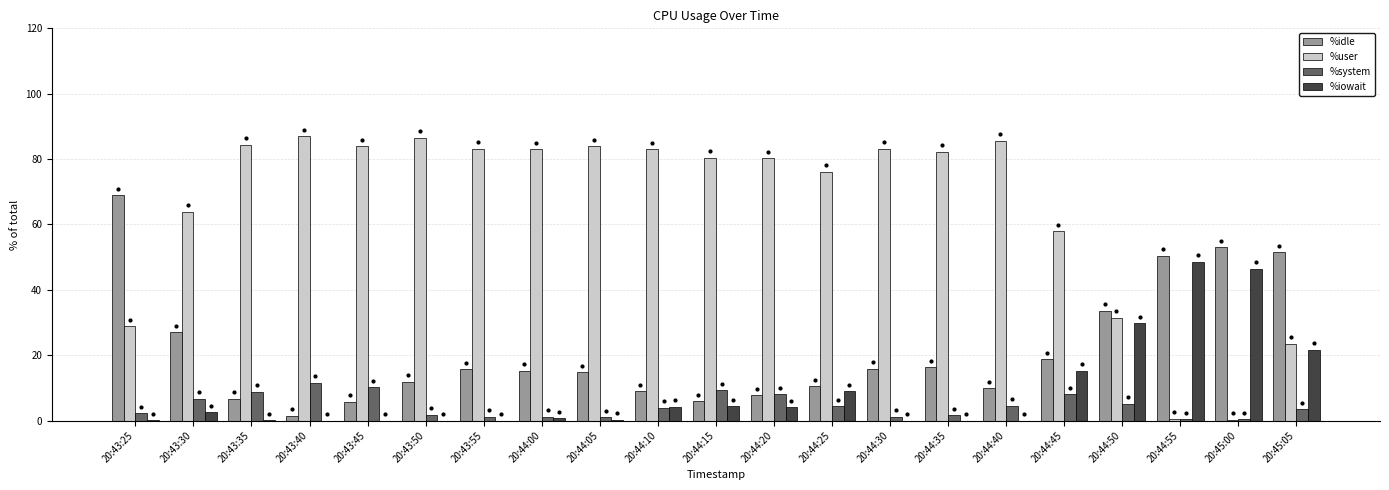

The value of %system at 20:44:45 is 8.1. True or false?

True